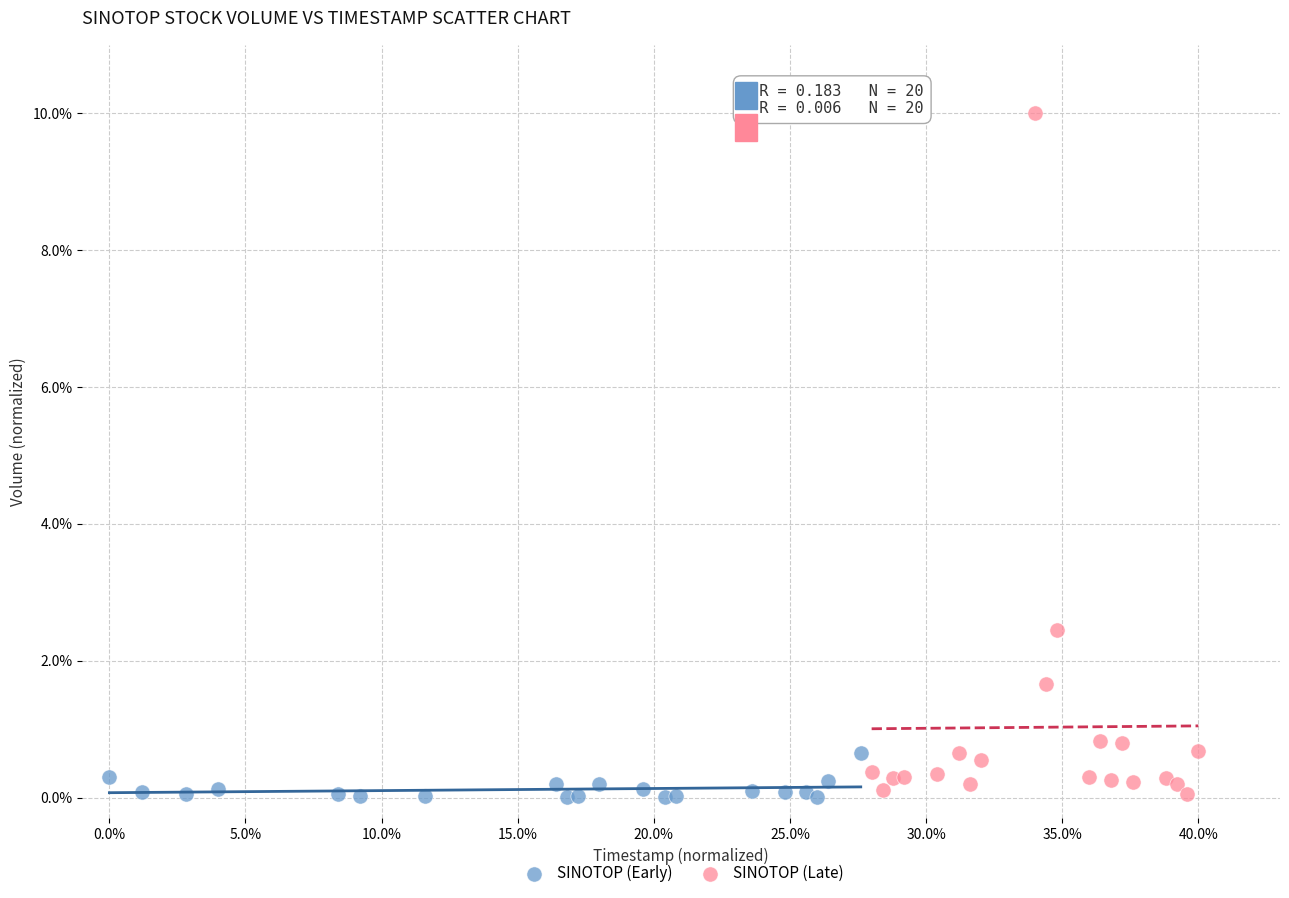

Which series reaches the maximum Y coordinate?

SINOTOP (Late)